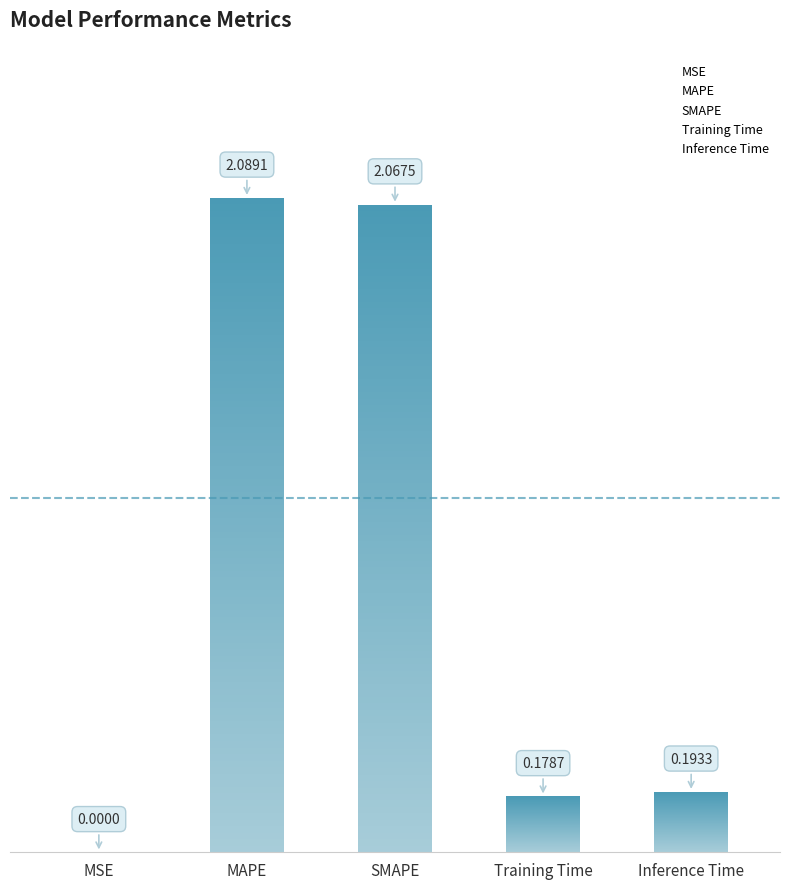

What is the change in value from MSE to SMAPE?

+2.1